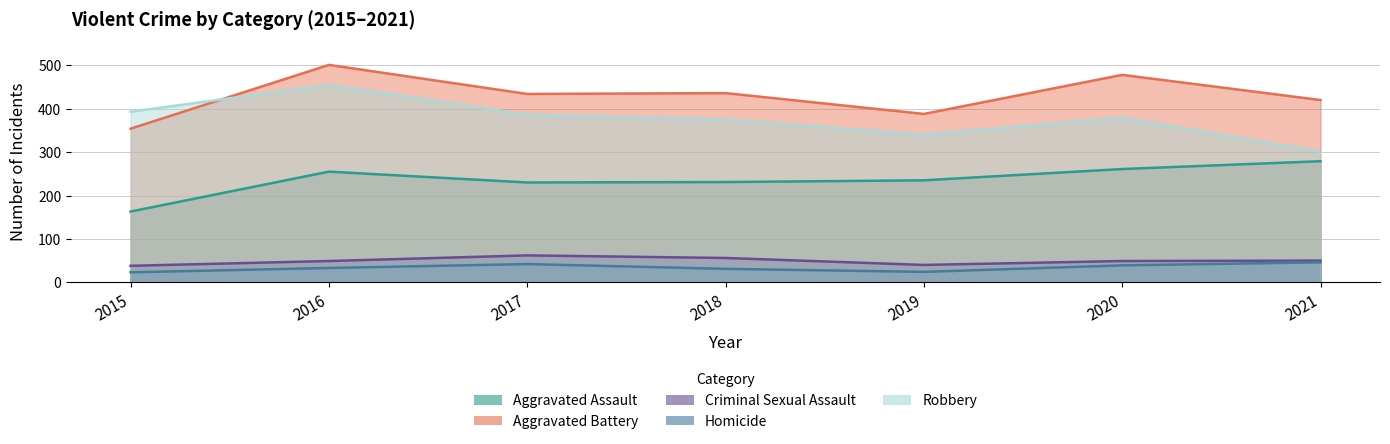

Reading left to right, extract all data points from this chart.

Aggravated Assault: 2015=163	2016=255	2017=230	2018=231	2019=235	2020=261	2021=279
Aggravated Battery: 2015=354	2016=501	2017=434	2018=436	2019=388	2020=478	2021=420
Criminal Sexual Assault: 2015=38	2016=49	2017=62	2018=56	2019=40	2020=49	2021=50
Homicide: 2015=23	2016=33	2017=42	2018=31	2019=24	2020=39	2021=46
Robbery: 2015=393	2016=455	2017=386	2018=375	2019=340	2020=379	2021=301